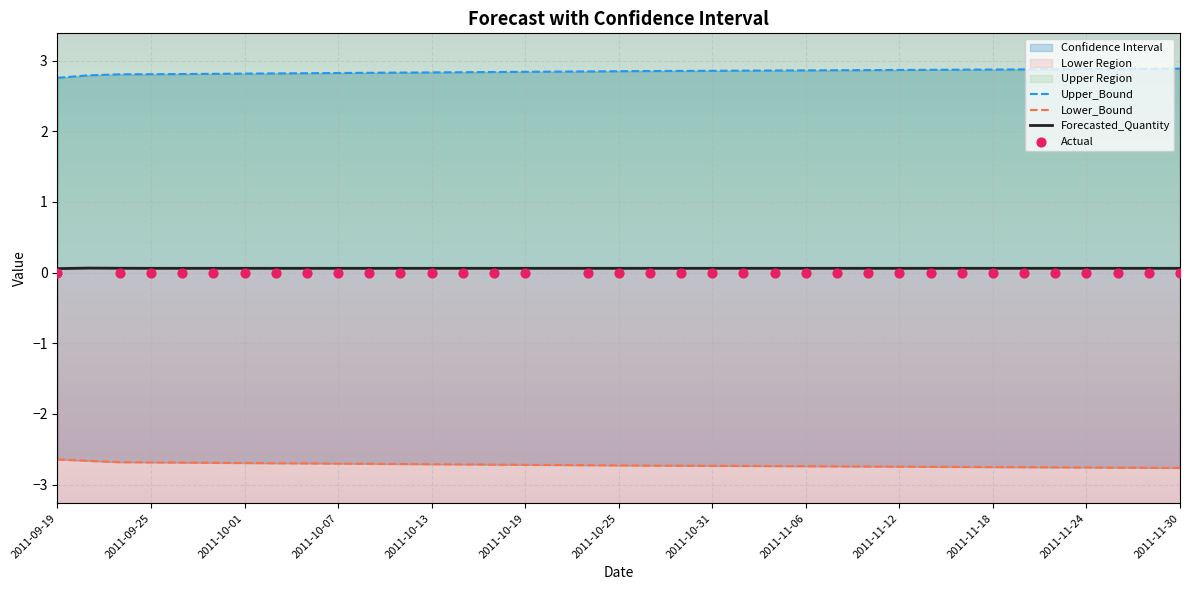

What is the total value across all series at 2011-10-31?

0.2